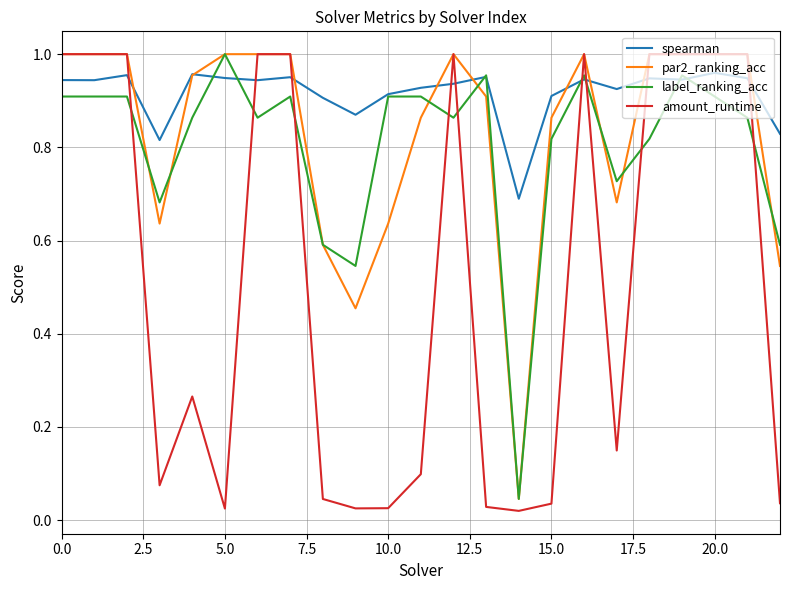

Count the number of data series in this chart.

4